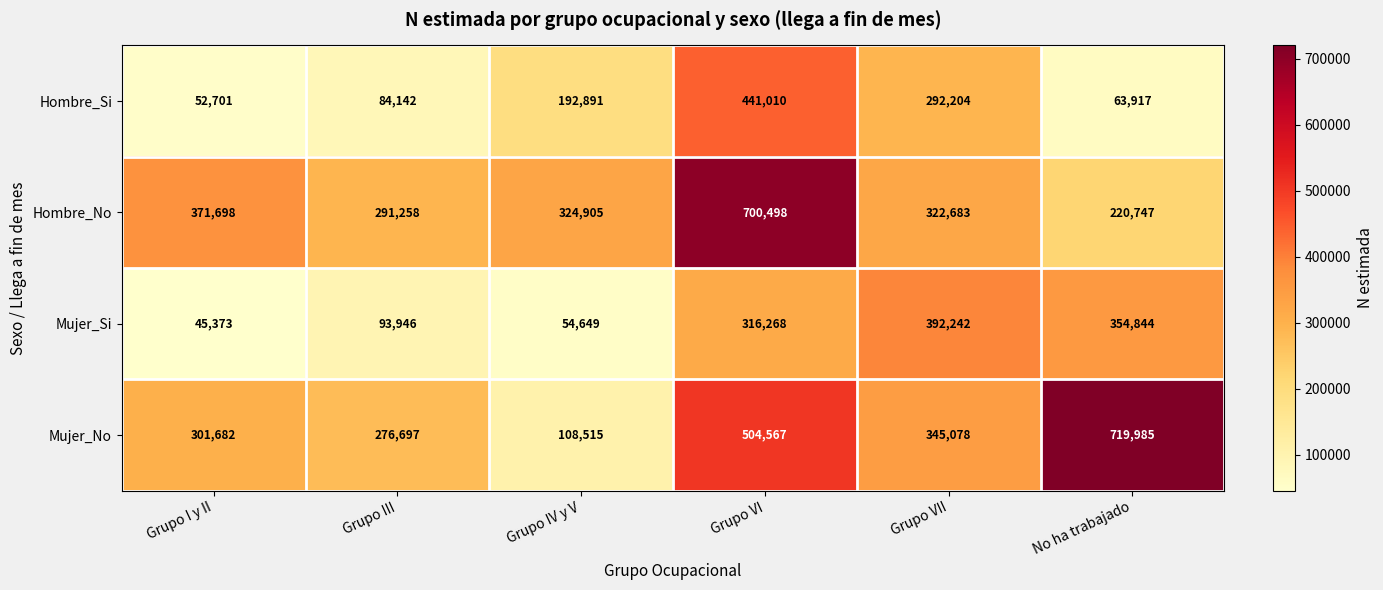

Reading left to right, what are all the values shown in this chart?

Hombre_Si: 52701	84142	192891	441010	292204	63917
Hombre_No: 371698	291258	324905	700498	322683	220747
Mujer_Si: 45373	93946	54649	316268	392242	354844
Mujer_No: 301682	276697	108515	504567	345078	719985